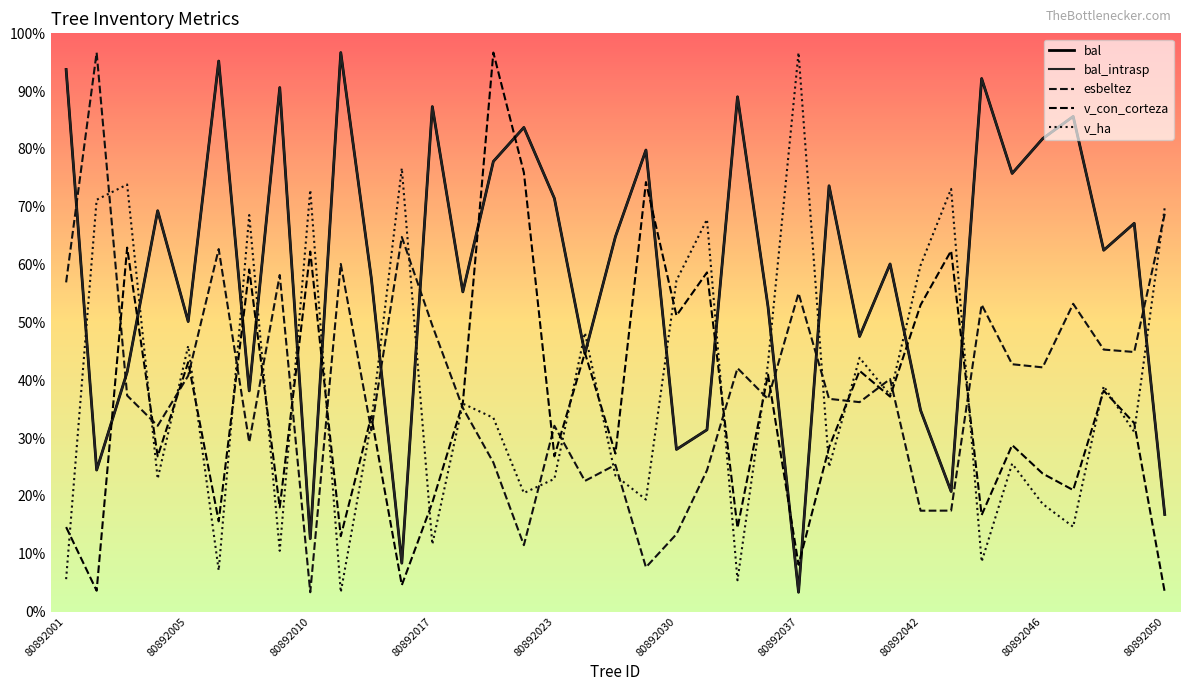

True or false: v_ha and esbeltez cross at least once.

True